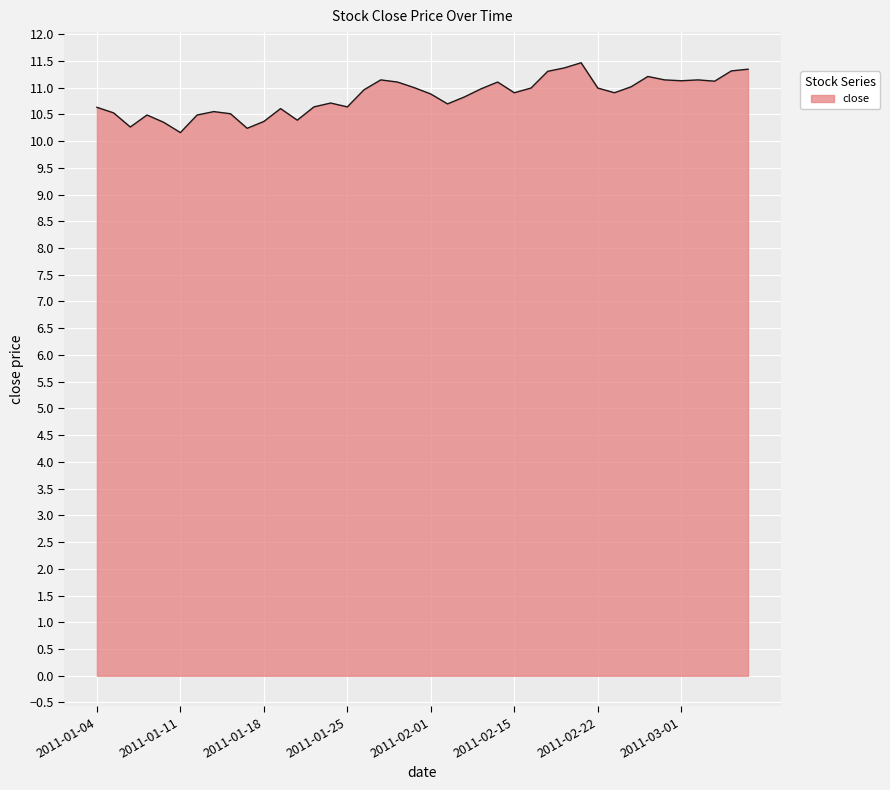

What is the greatest value displayed?

11.5